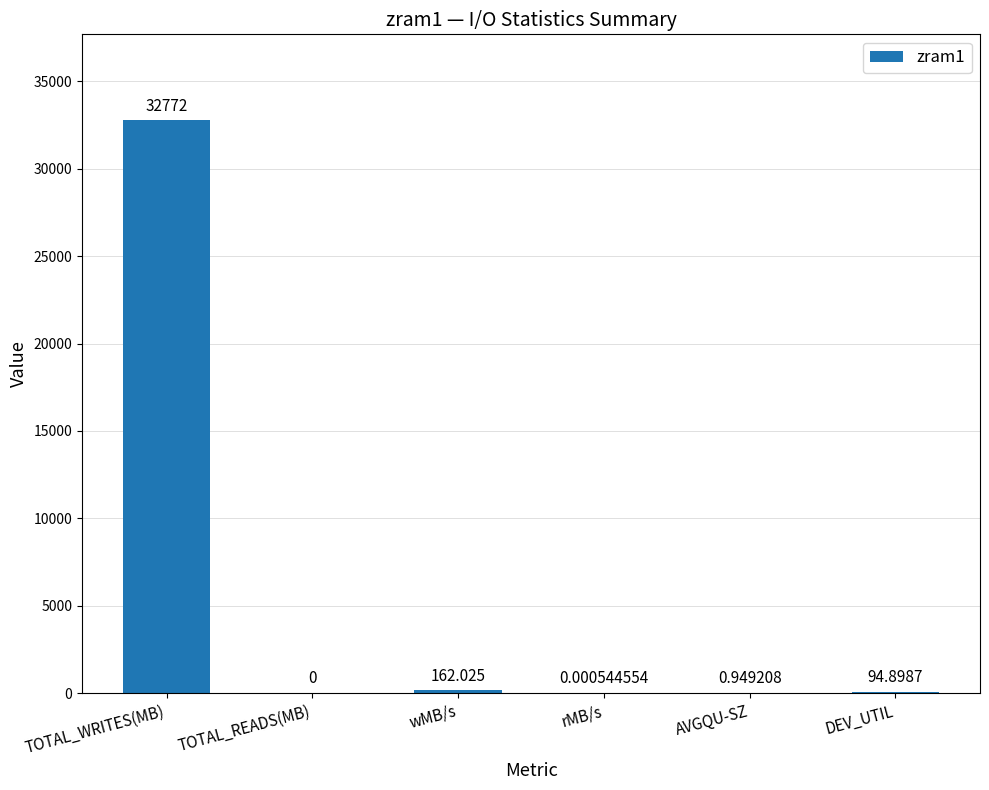

At which category does the chart reach its peak across all series?

TOTAL_WRITES(MB)